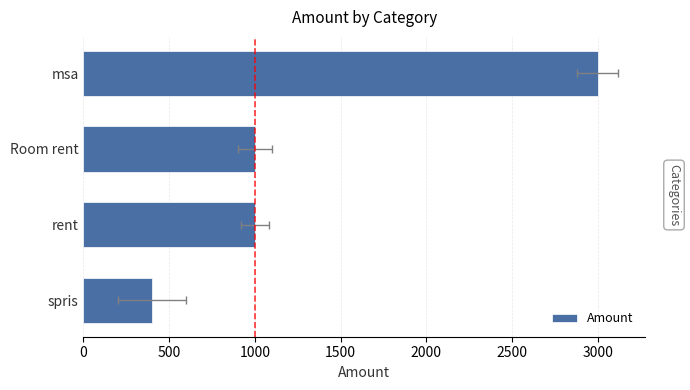

Between 0 and 500, which is larger?

500